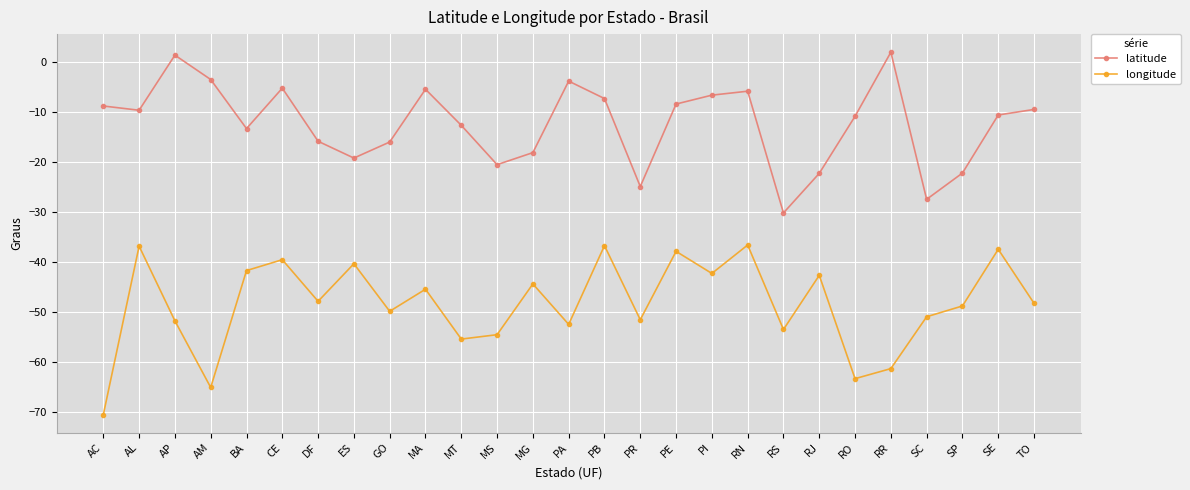

Is the value of latitude at AM greater than the value of longitude at GO?

Yes